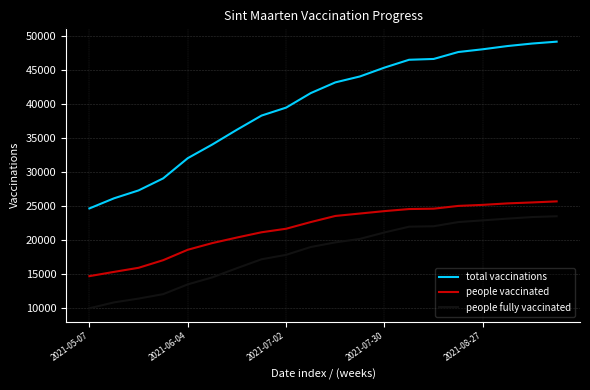

How many lines are shown in the chart?

3